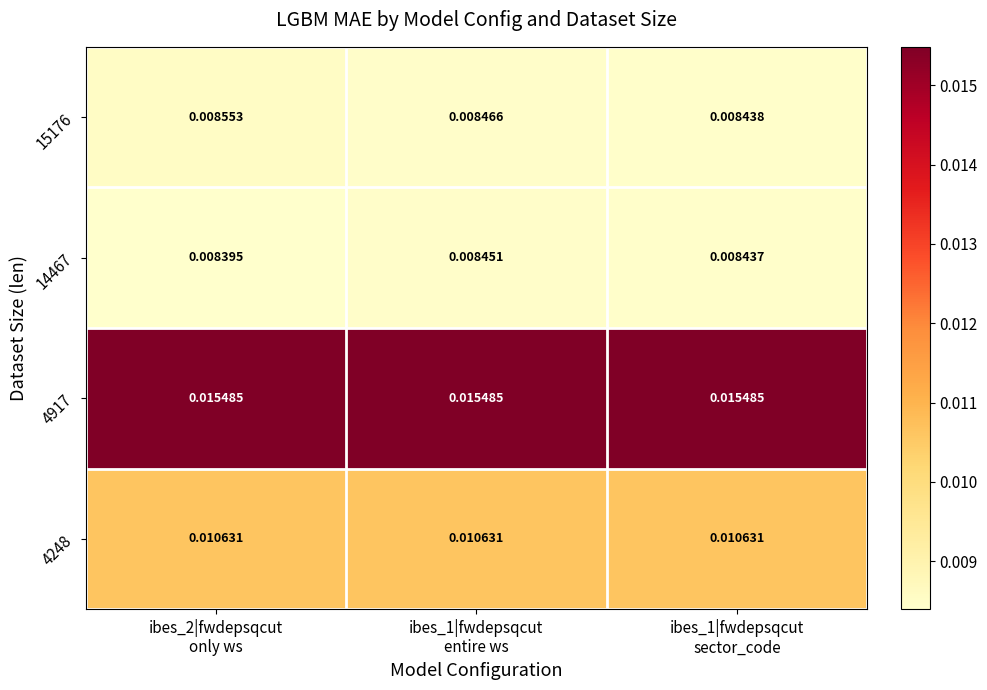

Which series has the largest range (max minus min)?

15176